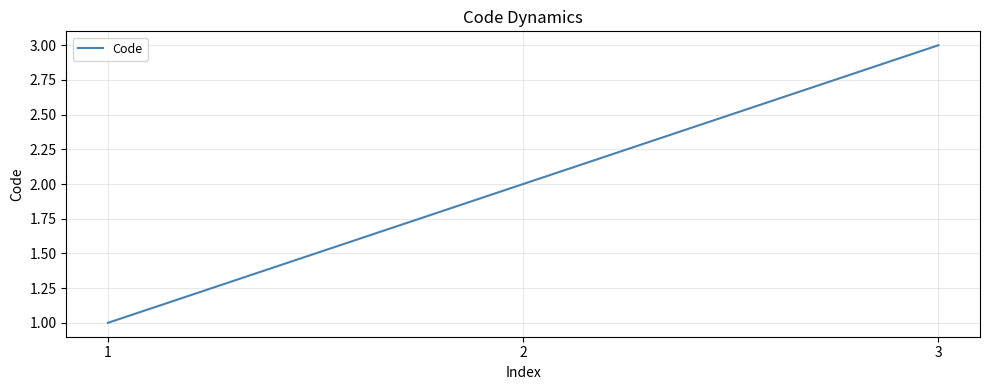

True or false: the data shows 1 at 1.

True